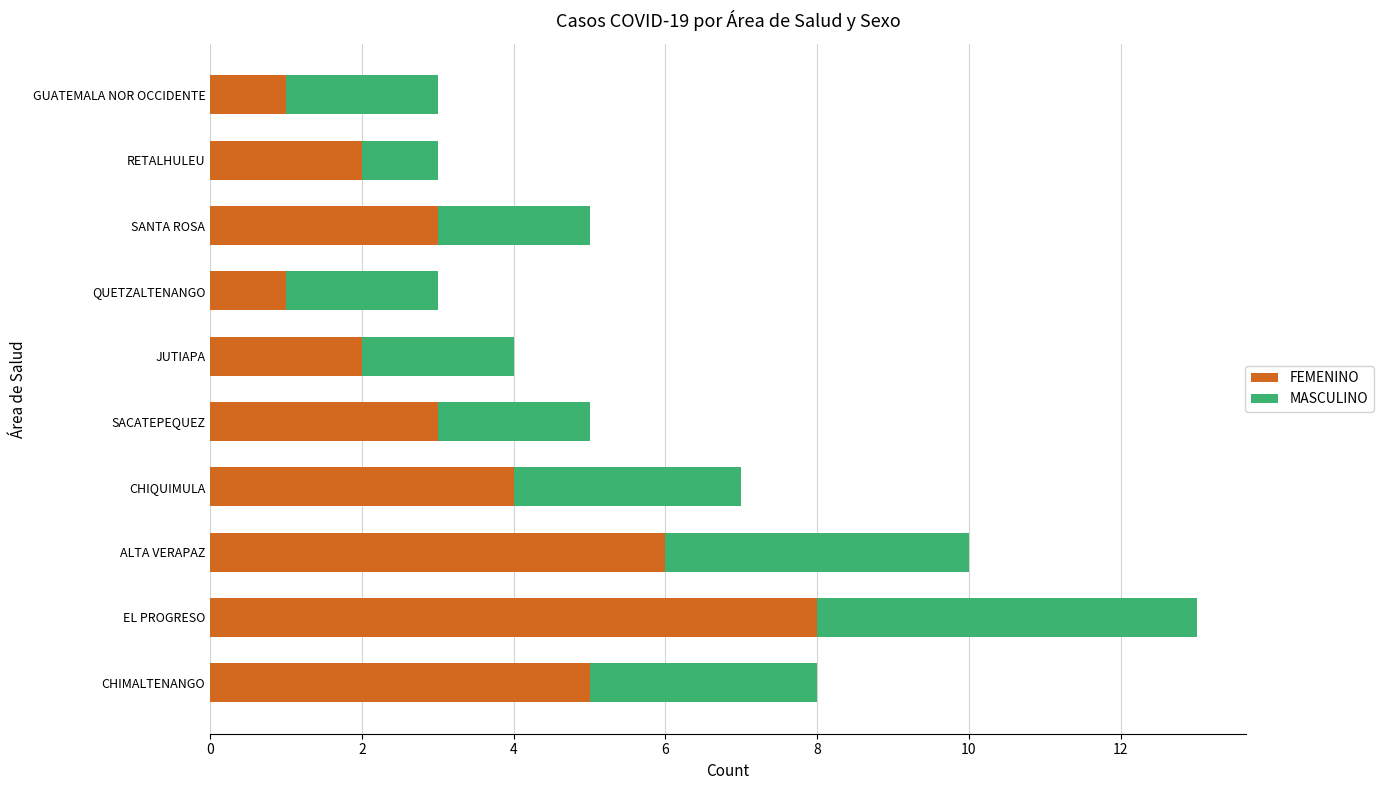

True or false: FEMENINO has a value of 3 at SACATEPEQUEZ.

True